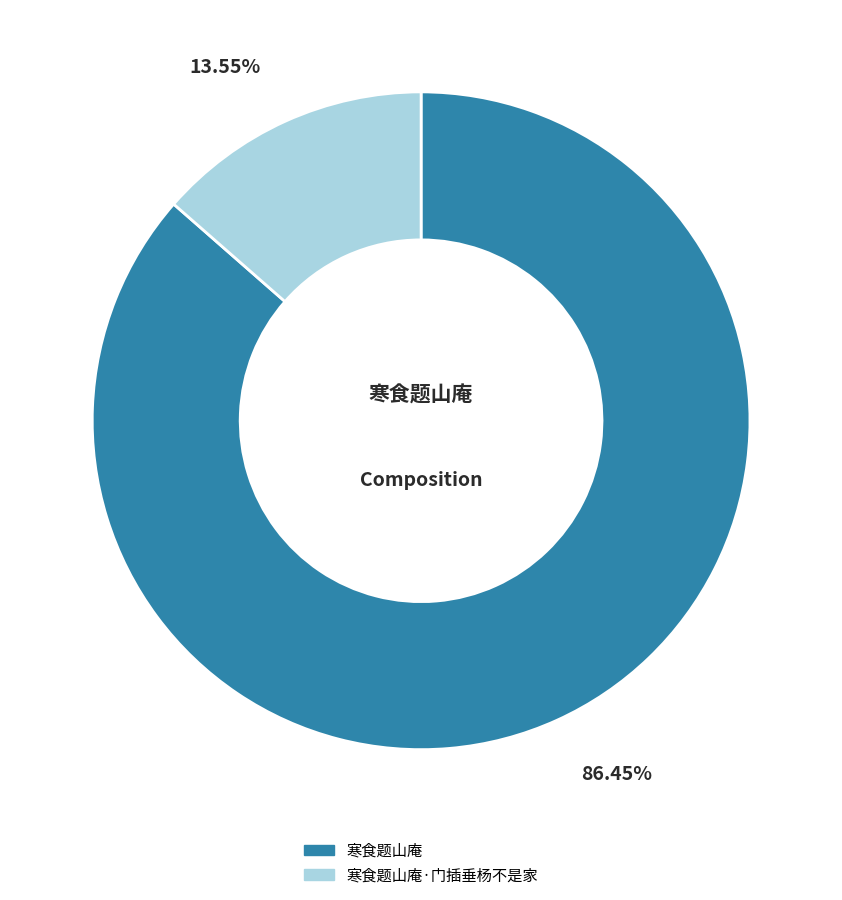

Does any single category account for the majority?

Yes